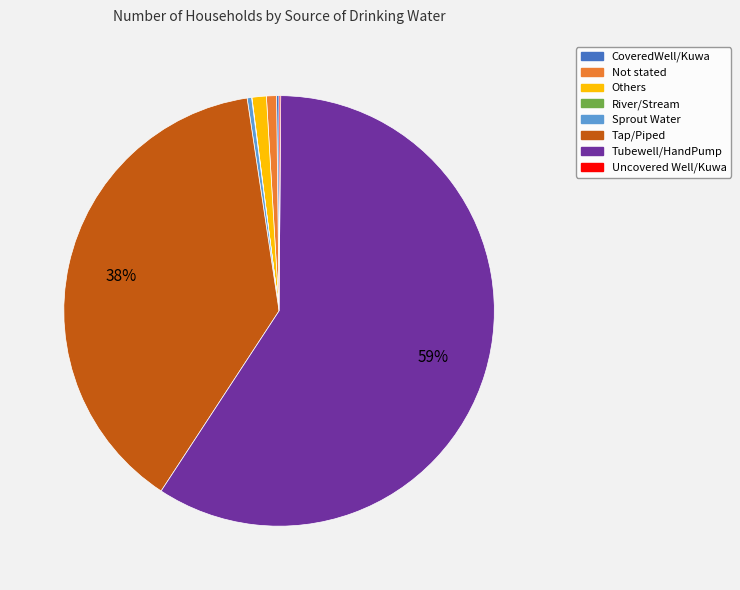

What is the majority slice?

Tubewell/HandPump